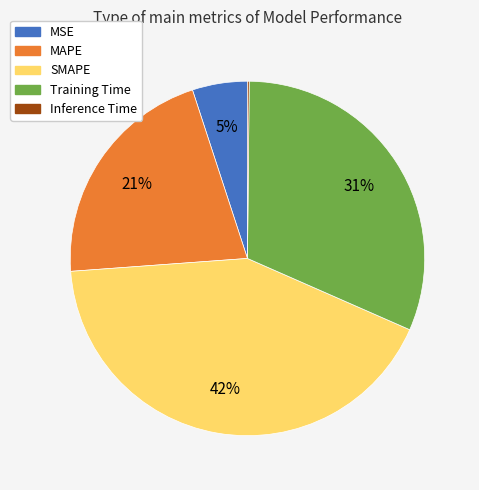

Which slice is the largest?

SMAPE